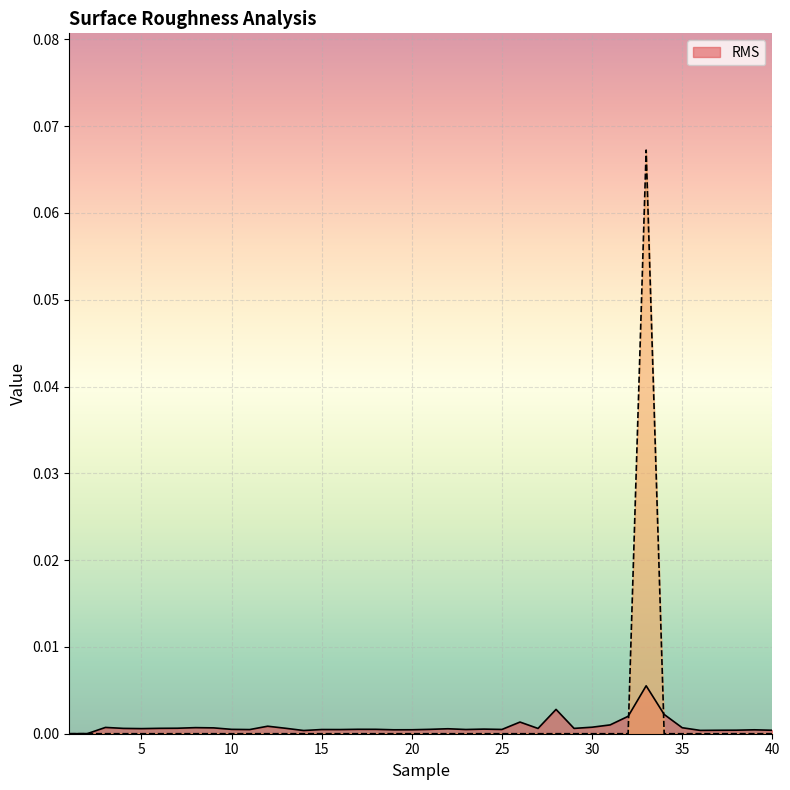

Reading left to right, extract all data points from this chart.

RMS: 1=0.0	2=0.0	3=0.0	4=0.0	5=0.0	6=0.0	7=0.0	8=0.0	9=0.0	10=0.0	11=0.0	12=0.0	13=0.0	14=0.0	15=0.0	16=0.0	17=0.0	18=0.0	19=0.0	20=0.0	21=0.0	22=0.0	23=0.0	24=0.0	25=0.0	26=0.0	27=0.0	28=0.0	29=0.0	30=0.0	31=0.0	32=0.0	33=0.0	34=0.0	35=0.0	36=0.0	37=0.0	38=0.0	39=0.0	40=0.0
_Roughness: 1=0.0	2=0.0	3=0.0	4=0.0	5=0.0	6=0.0	7=0.0	8=0.0	9=0.0	10=0.0	11=0.0	12=0.0	13=0.0	14=0.0	15=0.0	16=0.0	17=0.0	18=0.0	19=0.0	20=0.0	21=0.0	22=0.0	23=0.0	24=0.0	25=0.0	26=0.0	27=0.0	28=0.0	29=0.0	30=0.0	31=0.0	32=0.0	33=0.1	34=0.0	35=0.0	36=0.0	37=0.0	38=0.0	39=0.0	40=0.0